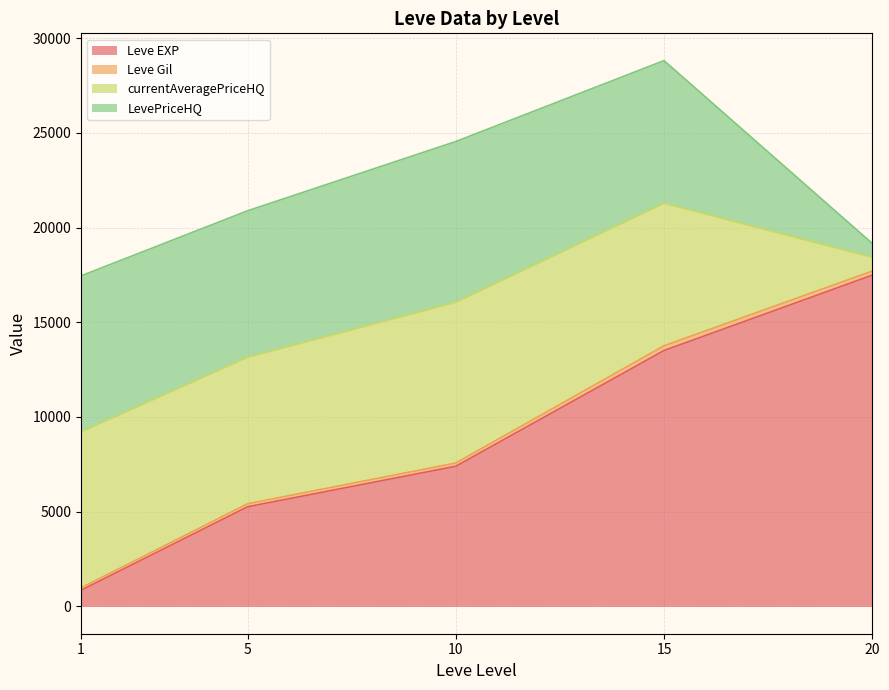

True or false: currentAveragePriceHQ has a value of 12474.7 at 15.

False